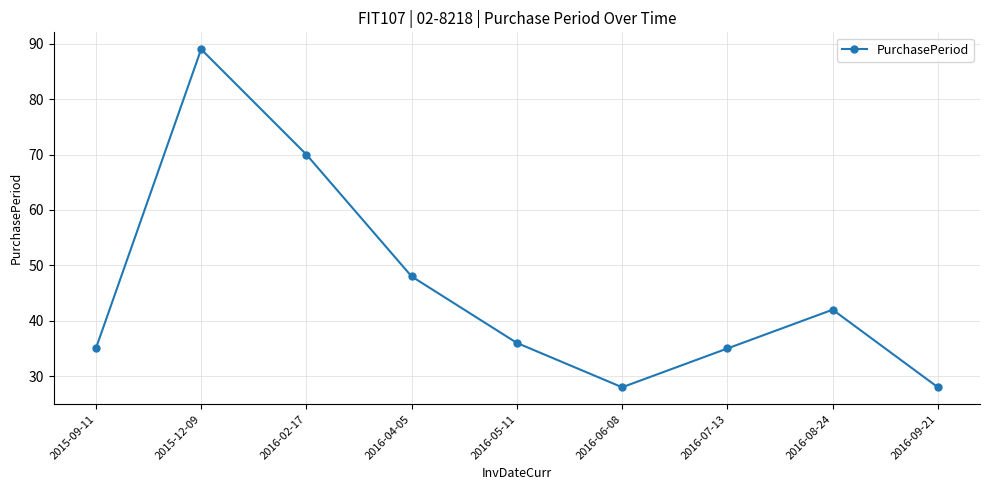

What is the sum of the values at 2016-09-21 and 2015-09-11?

63